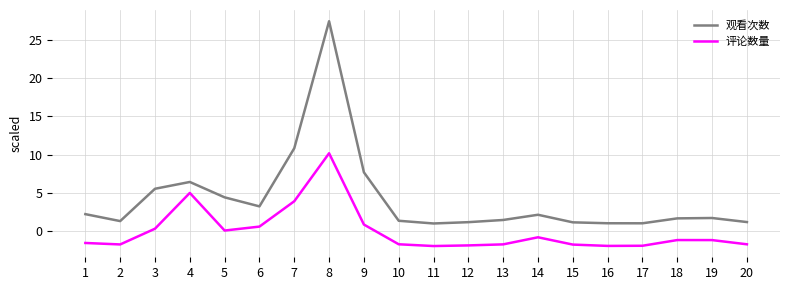

At which category does 观看次数 reach its first local peak?

4